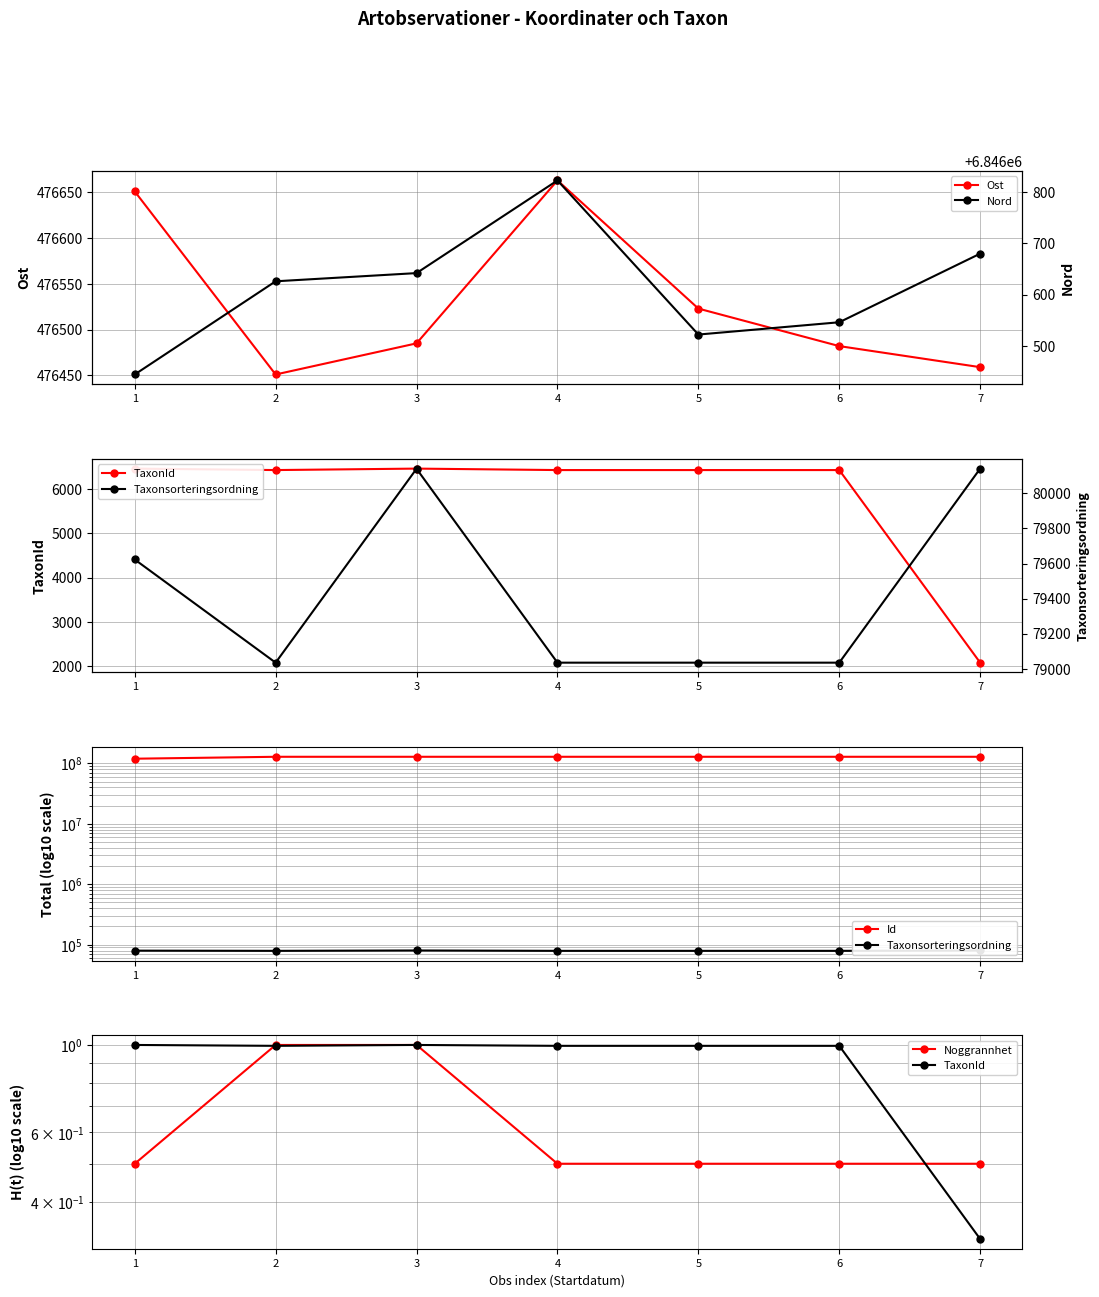

What is the difference between the highest and lowest values at 4?

128945037.5